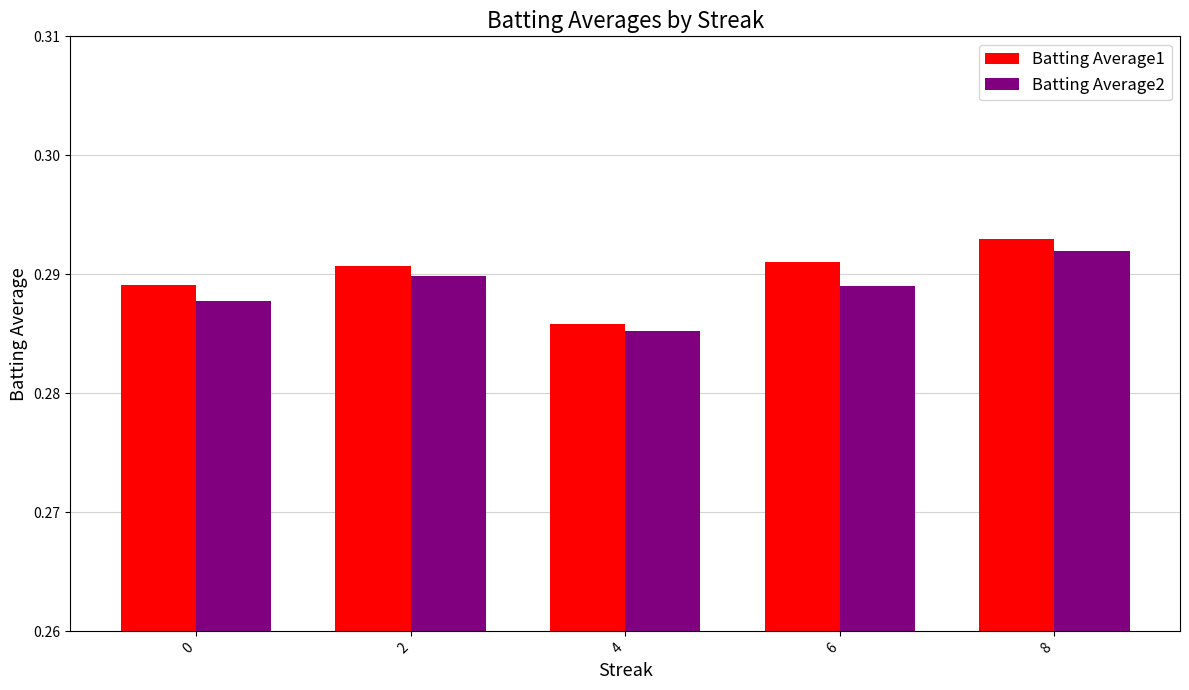

At 6, list the series in order from largest to smallest.

Batting Average1, Batting Average2